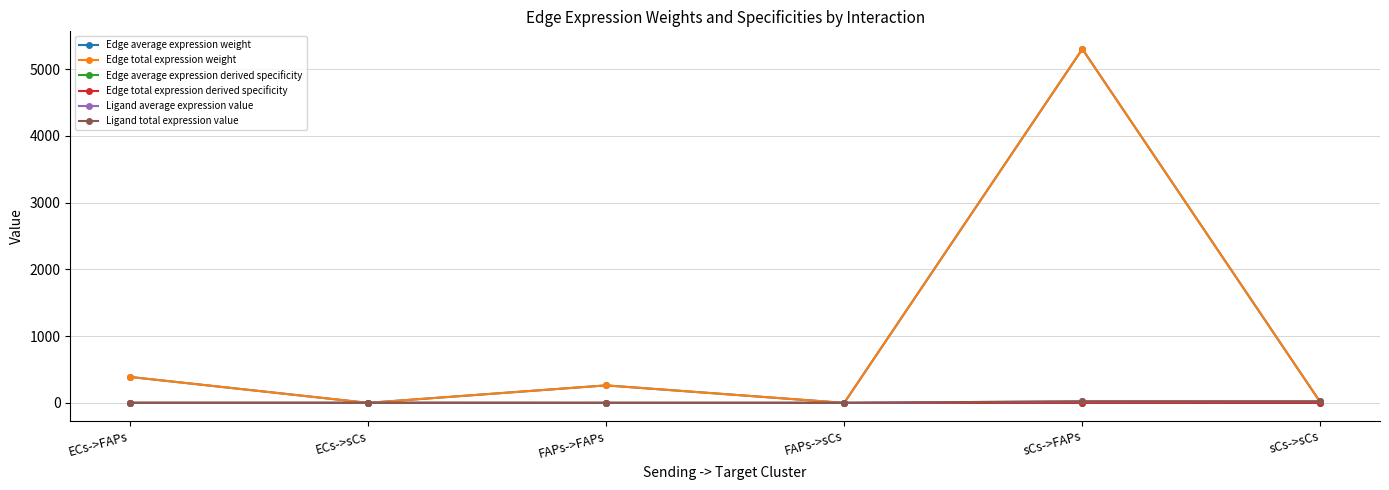

Does the chart have visible grid lines?

Yes